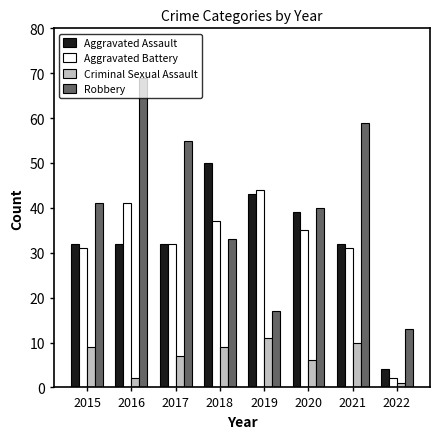

Rank the series at 2016 from lowest to highest value.

Criminal Sexual Assault, Aggravated Assault, Aggravated Battery, Robbery